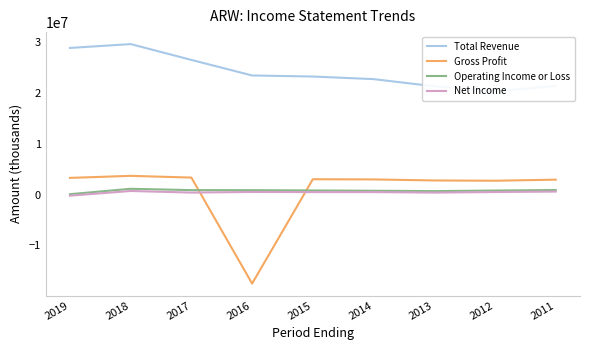

Is the value of Net Income at 2015 greater than the value of Gross Profit at 2016?

Yes